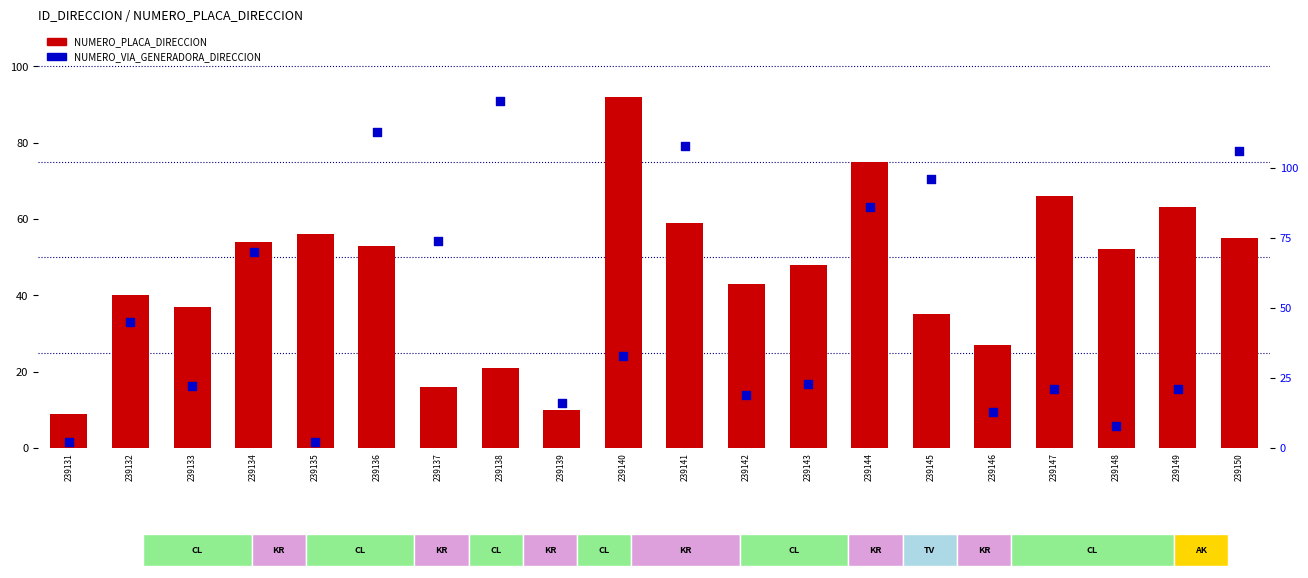

Which series reaches the maximum Y coordinate?

NUMERO_VIA_GENERADORA_DIRECCION